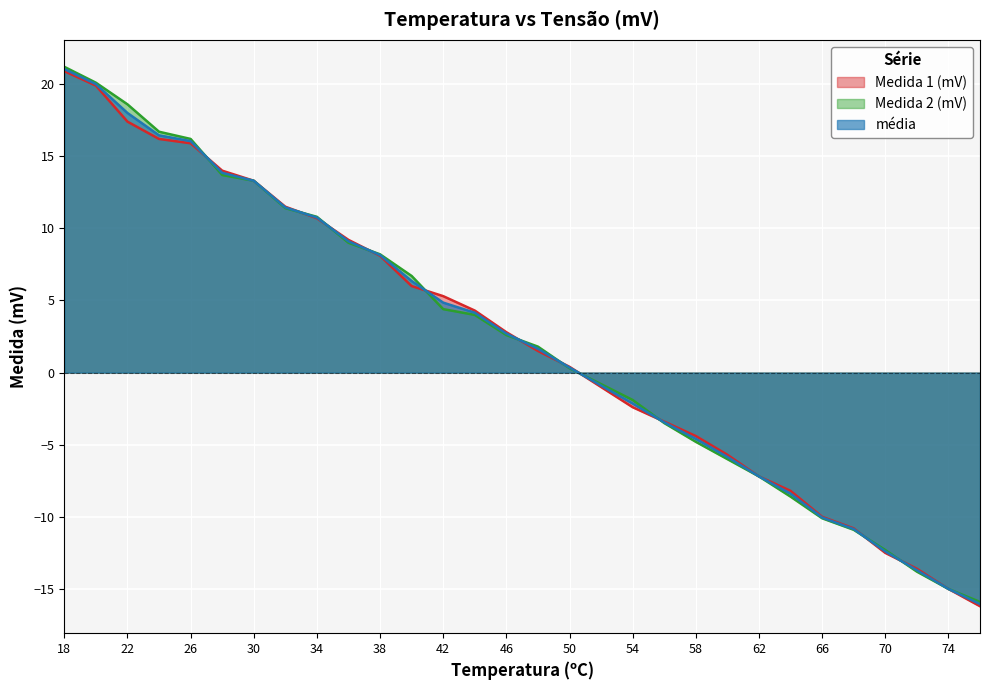

What is the value of the Medida 1 (mV) point at the 24th from the left?

-8.2